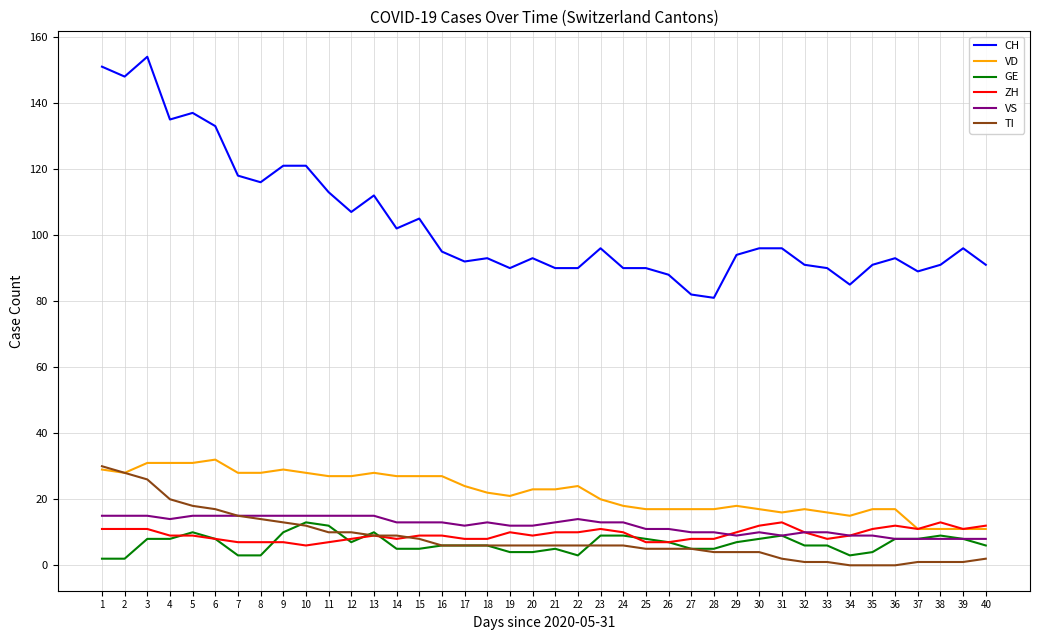

Reading left to right, list all the values displayed in this chart.

CH: 151	148	154	135	137	133	118	116	121	121	113	107	112	102	105	95	92	93	90	93	90	90	96	90	90	88	82	81	94	96	96	91	90	85	91	93	89	91	96	91
VD: 29	28	31	31	31	32	28	28	29	28	27	27	28	27	27	27	24	22	21	23	23	24	20	18	17	17	17	17	18	17	16	17	16	15	17	17	11	11	11	11
GE: 2	2	8	8	10	8	3	3	10	13	12	7	10	5	5	6	6	6	4	4	5	3	9	9	8	7	5	5	7	8	9	6	6	3	4	8	8	9	8	6
ZH: 11	11	11	9	9	8	7	7	7	6	7	8	9	8	9	9	8	8	10	9	10	10	11	10	7	7	8	8	10	12	13	10	8	9	11	12	11	13	11	12
VS: 15	15	15	14	15	15	15	15	15	15	15	15	15	13	13	13	12	13	12	12	13	14	13	13	11	11	10	10	9	10	9	10	10	9	9	8	8	8	8	8
TI: 30	28	26	20	18	17	15	14	13	12	10	10	9	9	8	6	6	6	6	6	6	6	6	6	5	5	5	4	4	4	2	1	1	0	0	0	1	1	1	2